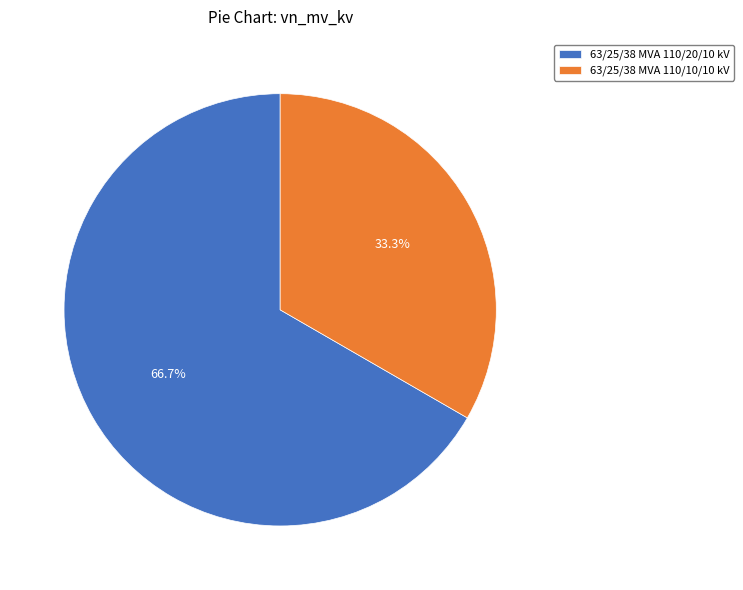

To the nearest percent, what is the difference between the largest and smallest slice percentages?

33%